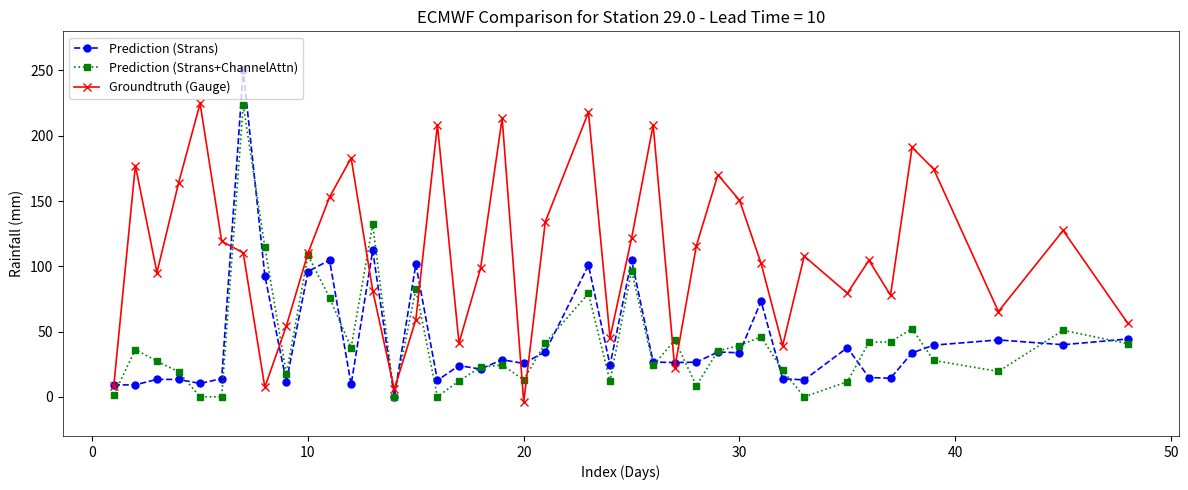

In Prediction (Strans+ChannelAttn), how many points are higher than both neighbors (excluding endpoints)?

12